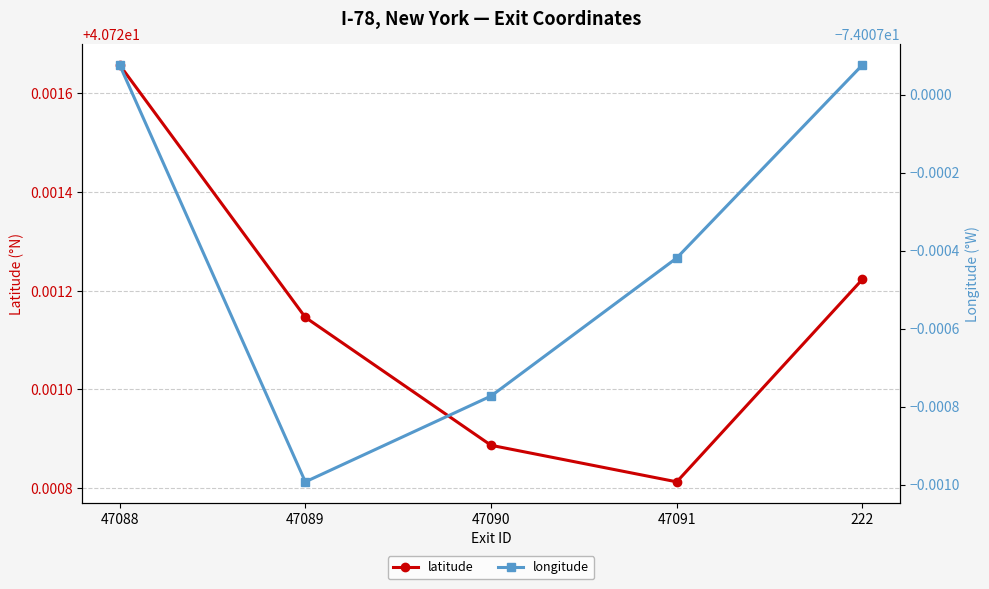

What are all the series names shown in the legend?

latitude, longitude